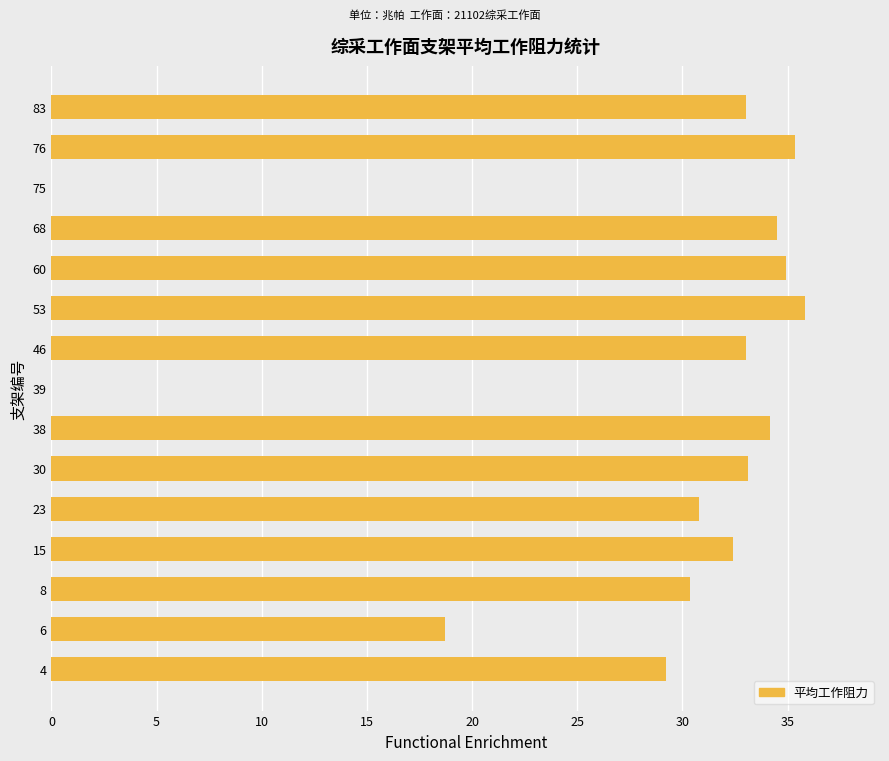

Approximately how many times larger is the value at 46 compared to 30?

1.0